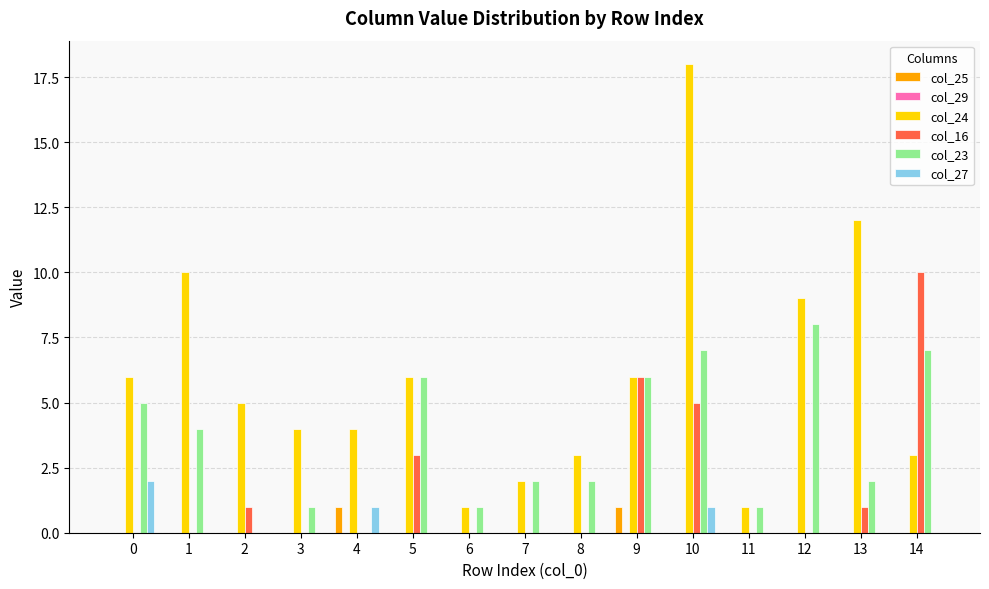

What is the sum of all col_24 values?

90